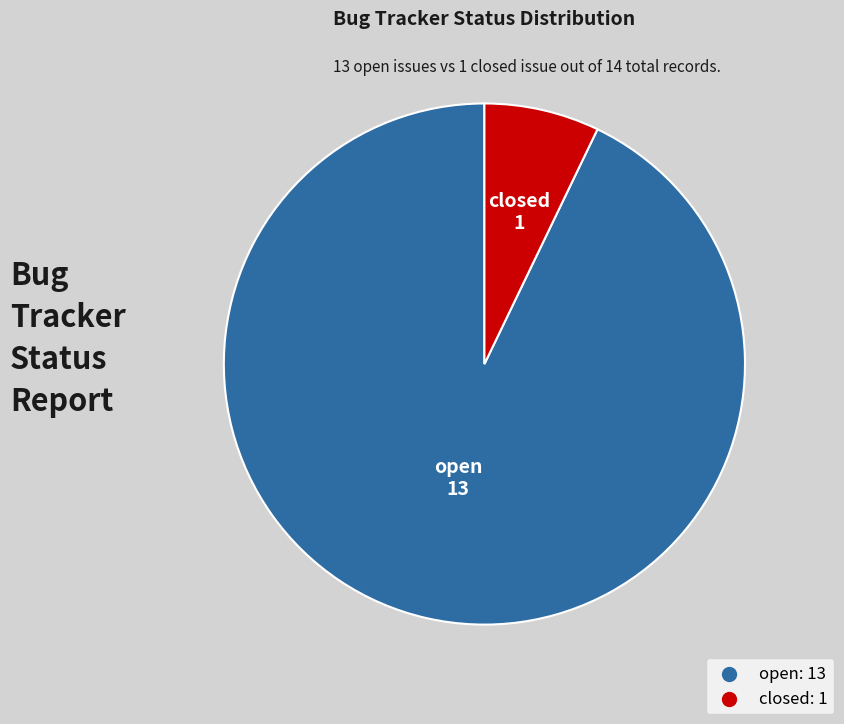

How many slices are in this pie chart?

2